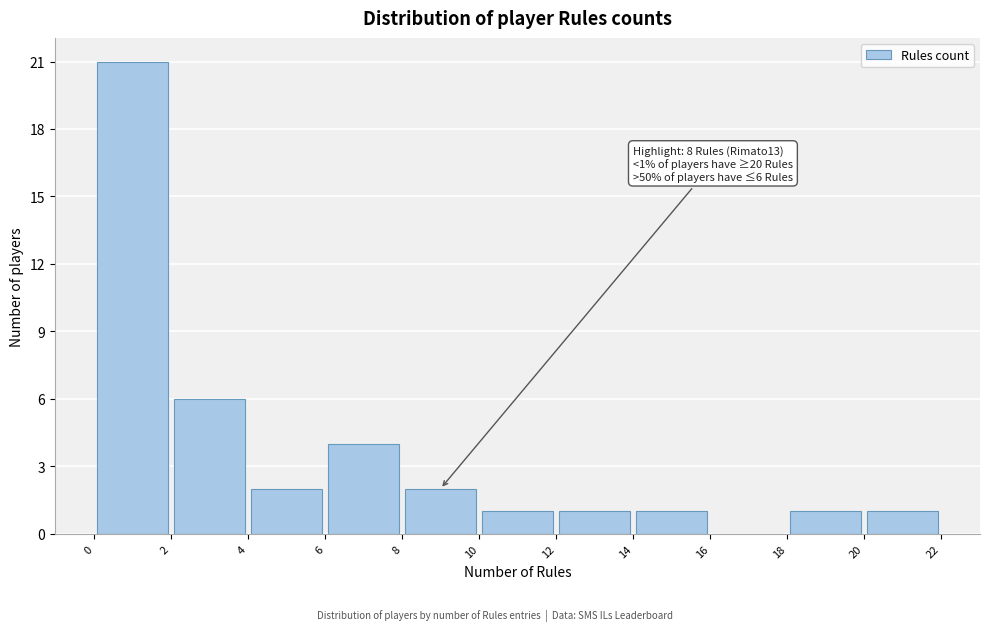

Over which range of the x-axis is the bar tallest?

0 to 2